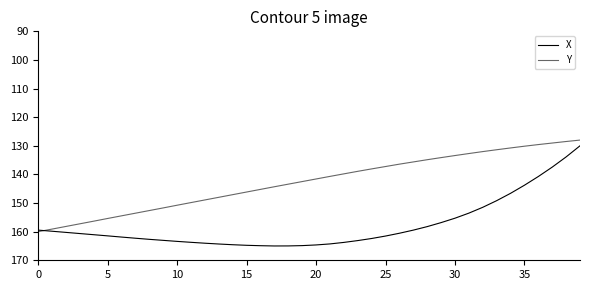

What is the minimum value for X?

130.0